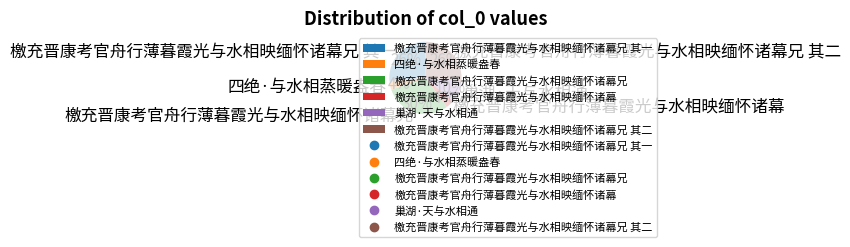

Do 檄充晋康考官舟行薄暮霞光与水相映缅怀诸幕兄 其二 and 巢湖·天与水相通 together represent more than half of the pie?

No